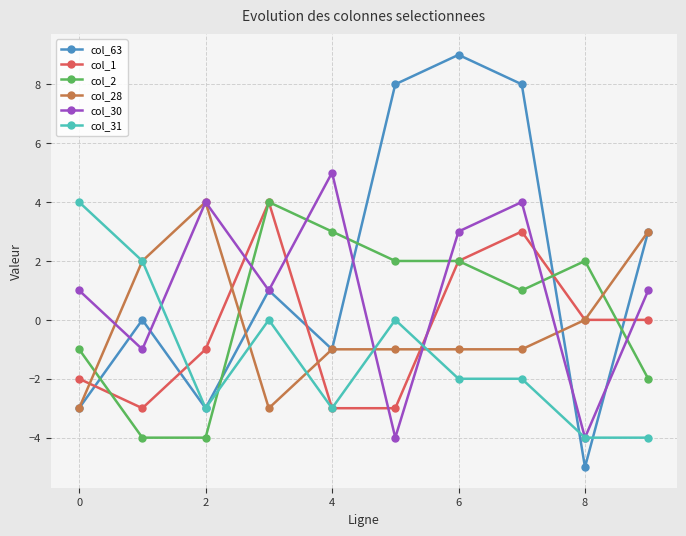

What is the smallest value displayed?

-5